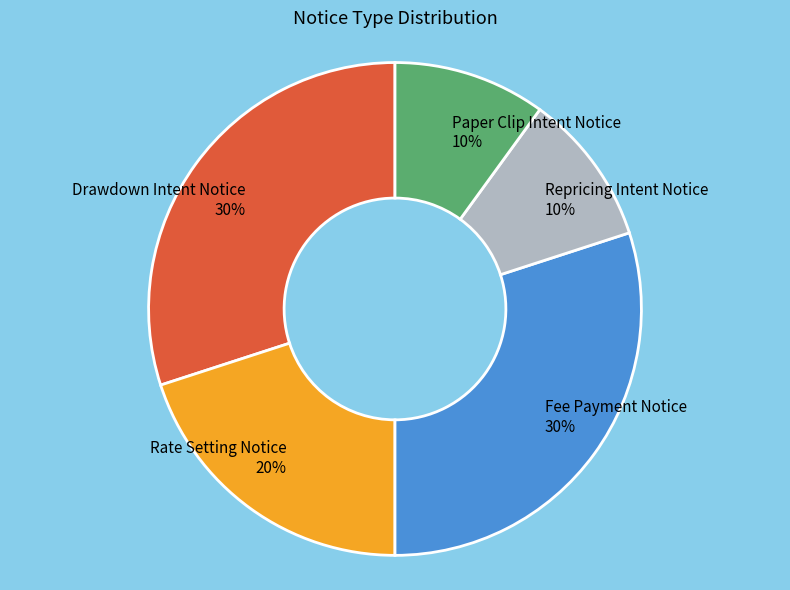

To the nearest percent, what is the difference between the Drawdown Intent Notice and Paper Clip Intent Notice slice percentages?

20%